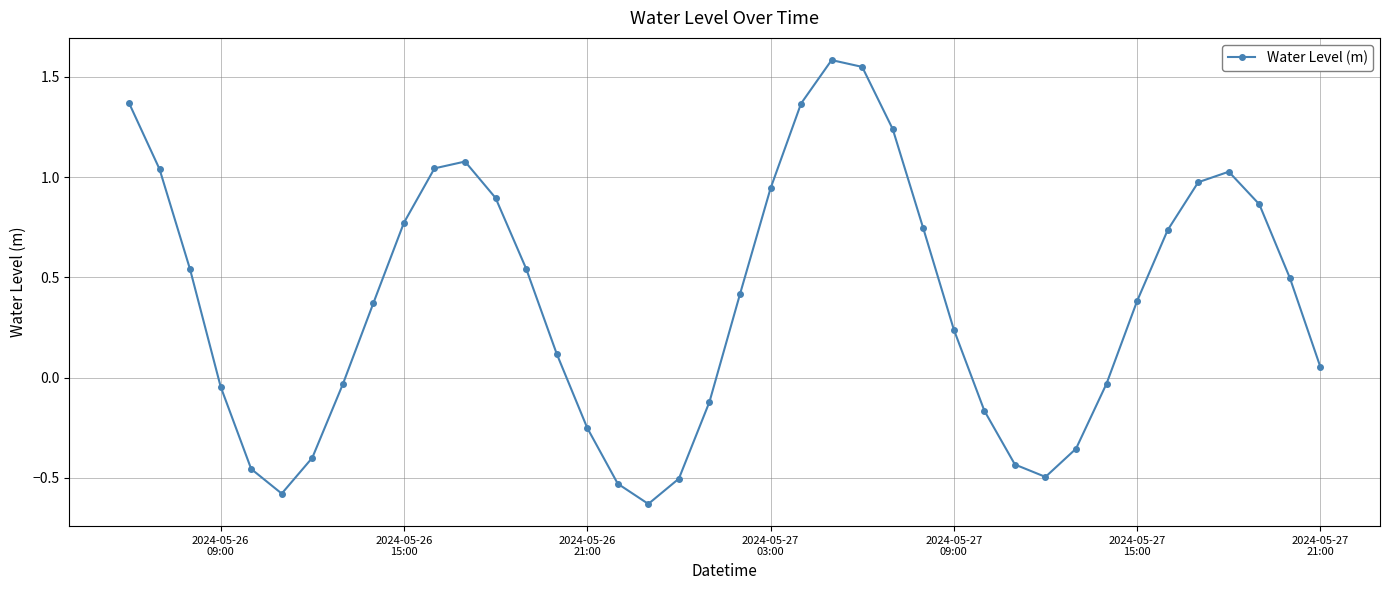

How many interior local valleys (lower than both neighbors) does the data have?

3